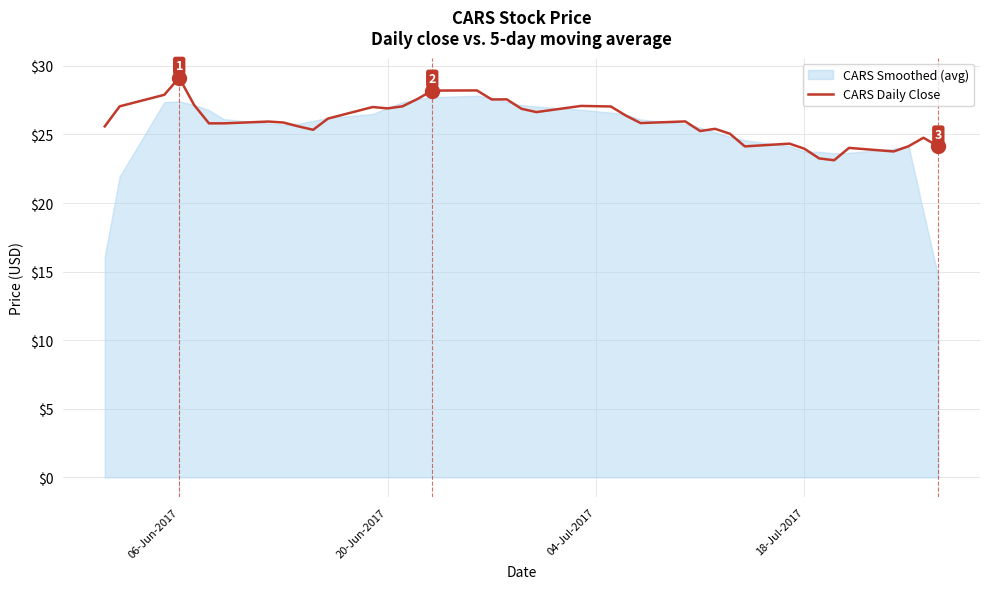

Reading left to right, extract all data points from this chart.

25.6	27.0	27.9	29.1	27.1	25.8	25.8	25.9	25.9	25.6	25.3	26.2	27.0	26.9	27.0	27.6	28.2	28.2	27.5	27.6	26.9	26.6	27.1	27.0	26.4	25.8	26.0	25.2	25.4	25.0	24.1	24.3	24.0	23.2	23.1	24.0	23.8	24.1	24.8	24.1